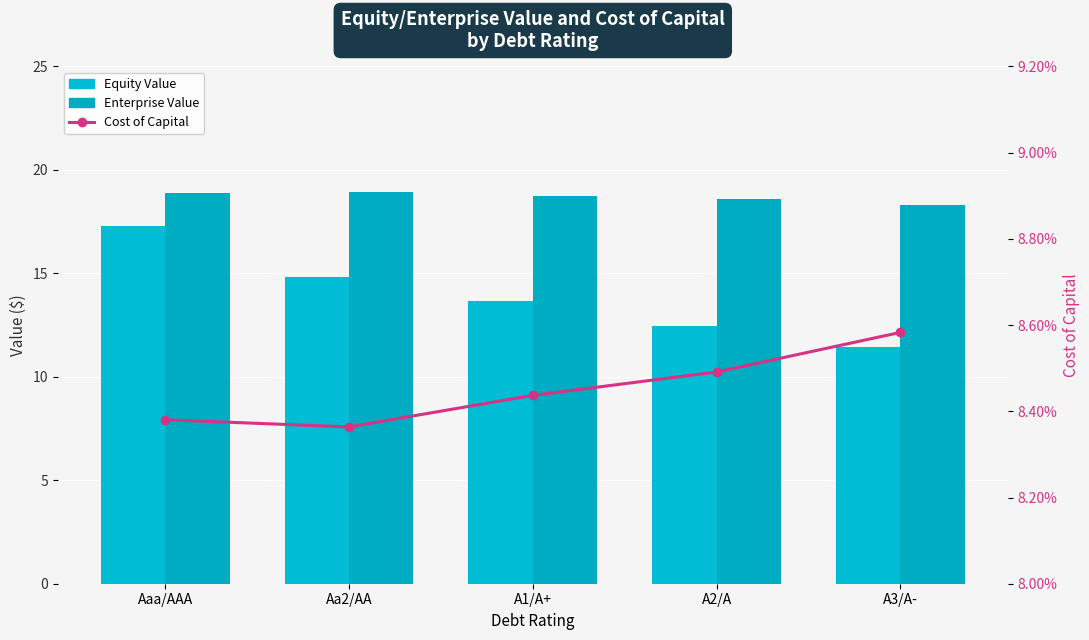

Which series has the widest spread of values?

Equity Value